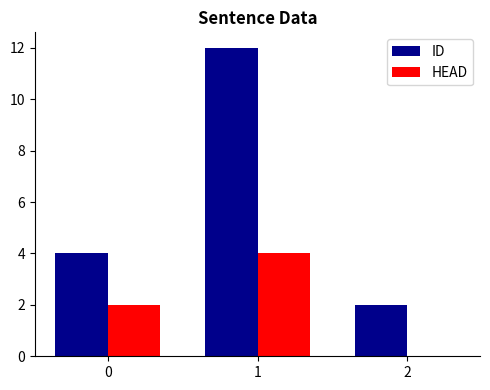

Reading left to right, list all the values displayed in this chart.

ID: 4	12	2
HEAD: 2	4	0